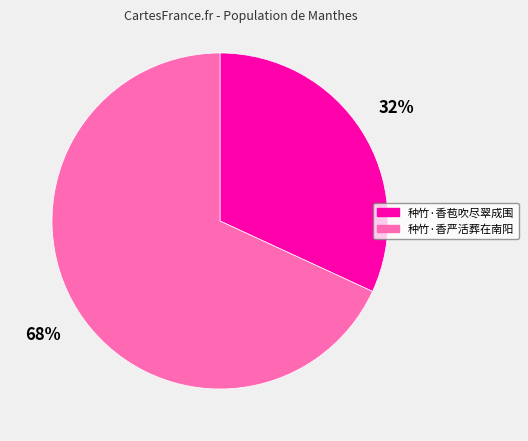

To the nearest percent, what portion does 种竹·香严活葬在南阳 represent?

68%